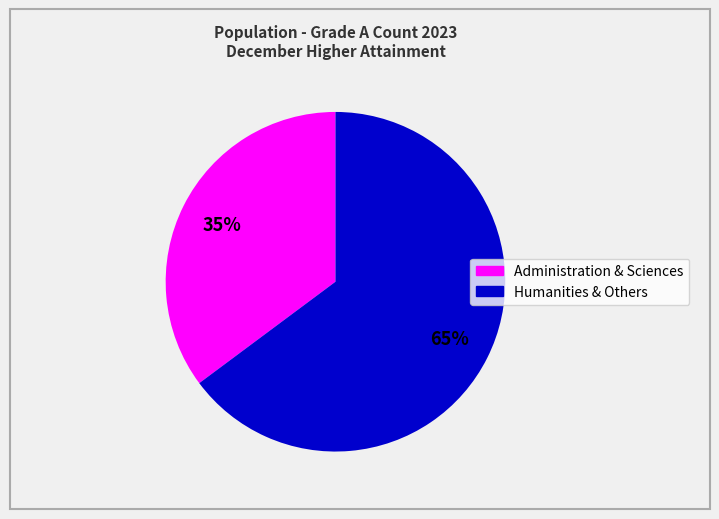

To the nearest percent, what is the difference between the largest and smallest slice percentages?

30%